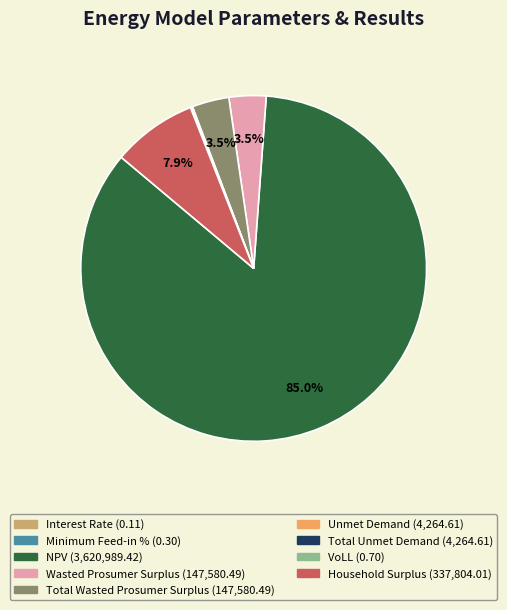

Which slice is the largest?

NPV